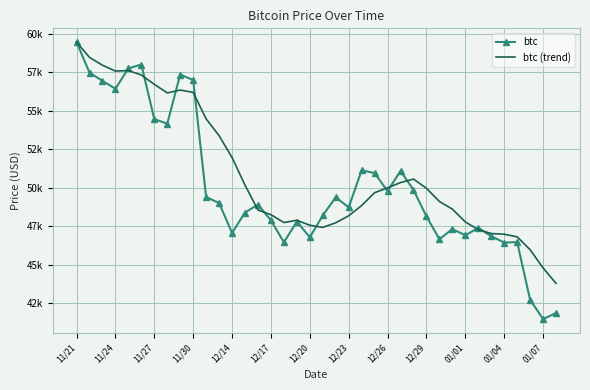

What are all the series names shown in the legend?

btc, btc (trend)